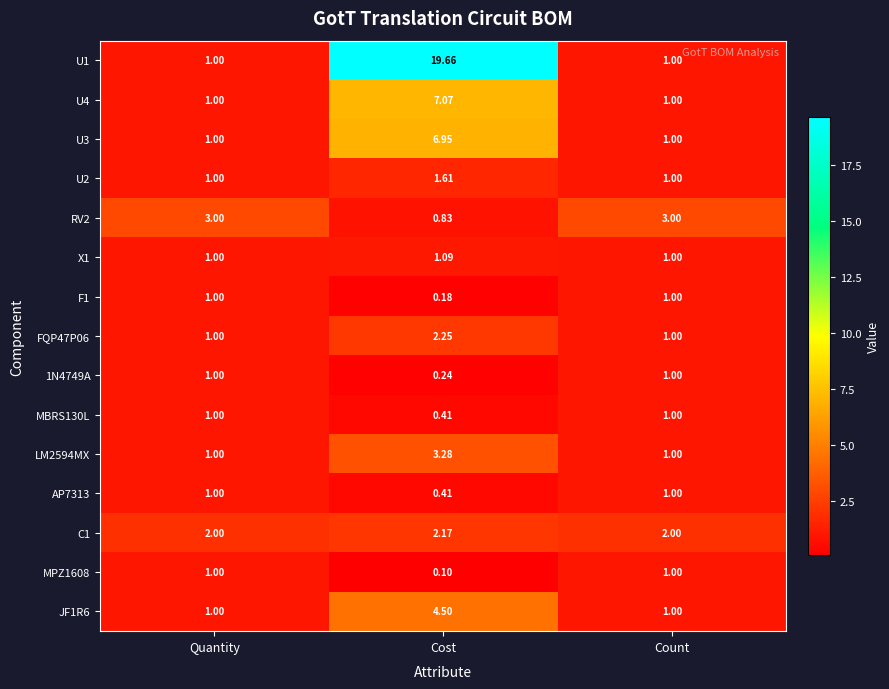

At how many categories does at least one series exceed 2?

3